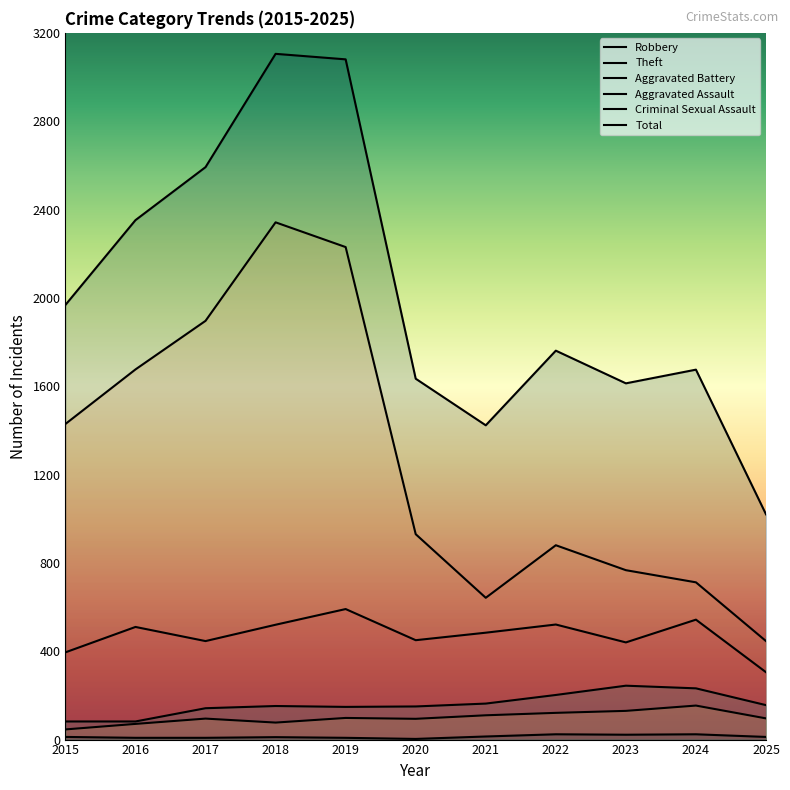

How many lines are shown in the chart?

6